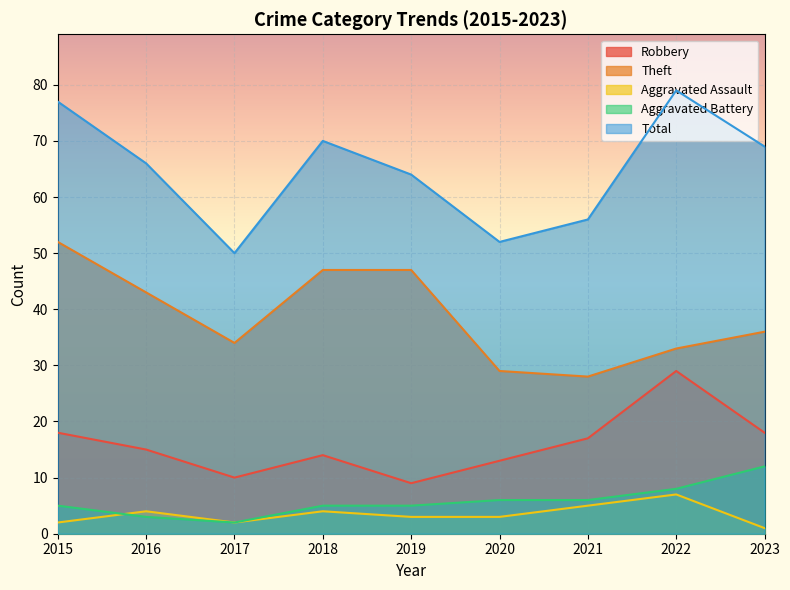

True or false: Aggravated Assault and Total cross at least once.

False